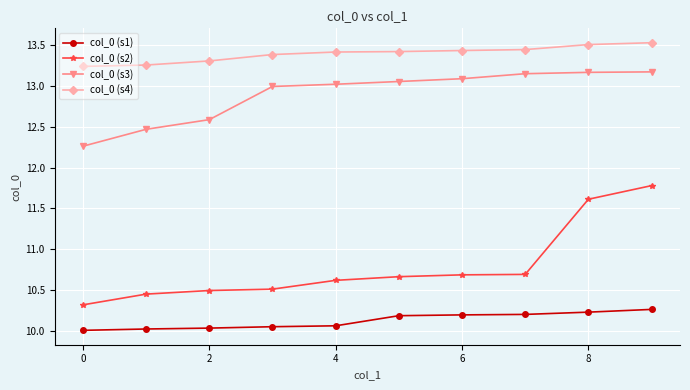

At how many categories does at least one series exceed 12?

10